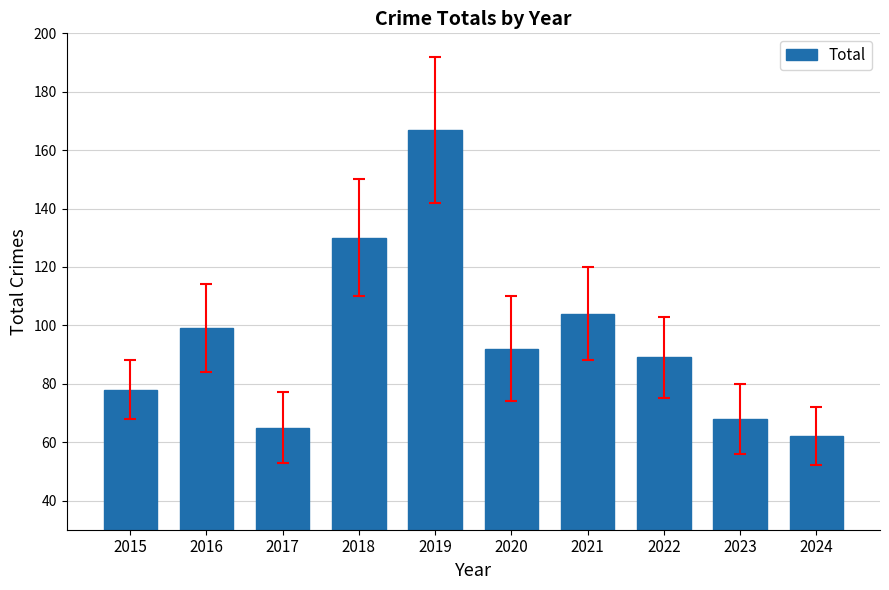

How many distinct data groups are displayed?

1